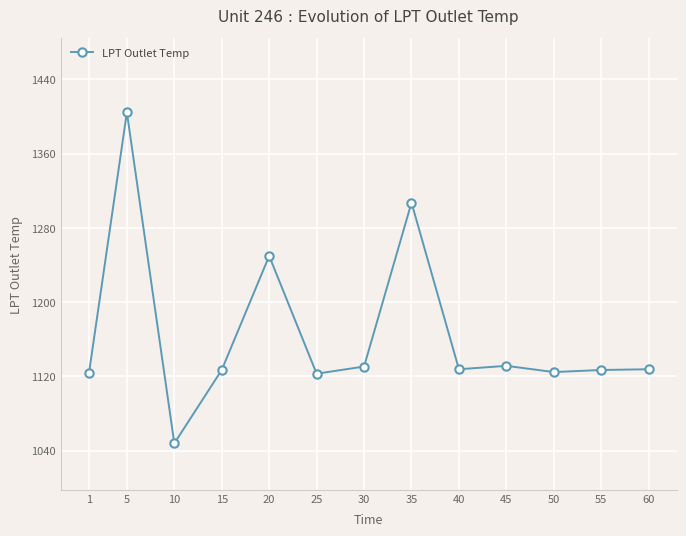

At which category does the data reach its first local valley?

10